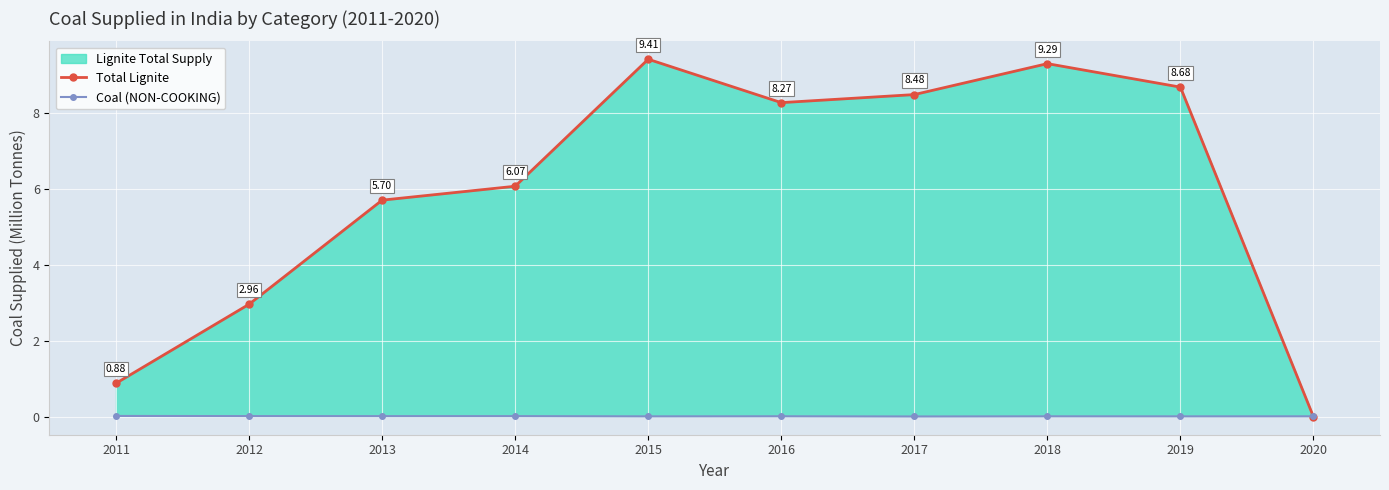

List the series in order of their overall mean, highest first.

Total Lignite, Coal (NON-COOKING)